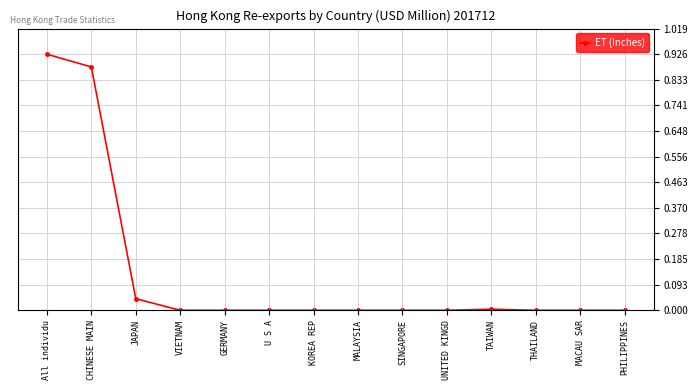

What is the change in value from All individu to UNITED KINGD?

-0.9